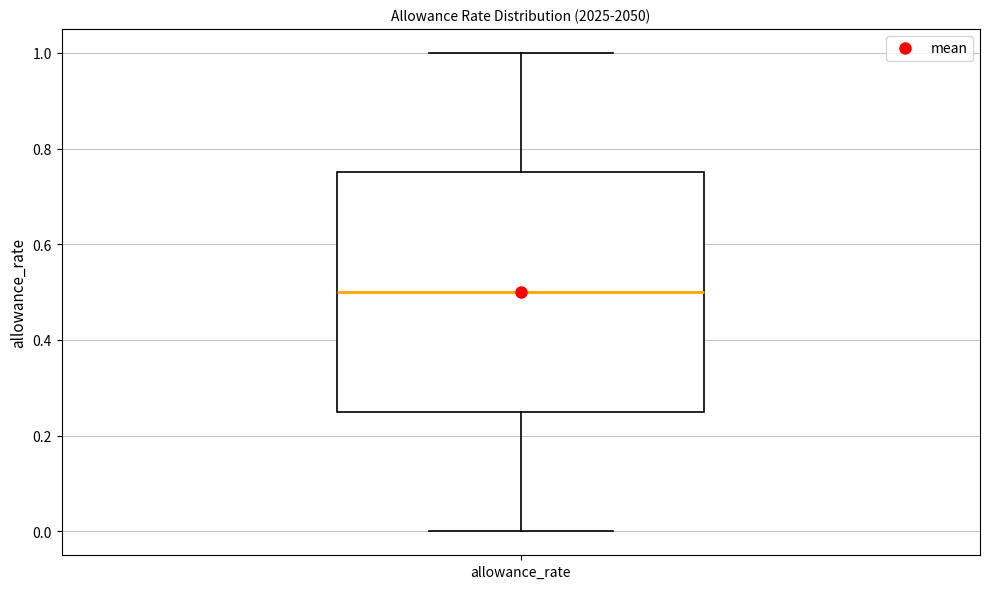

Where does the median line of the box for allowance_rate sit on the y-axis? The values are not printed on the chart, so give them approximately, as read against the axis.

0.50